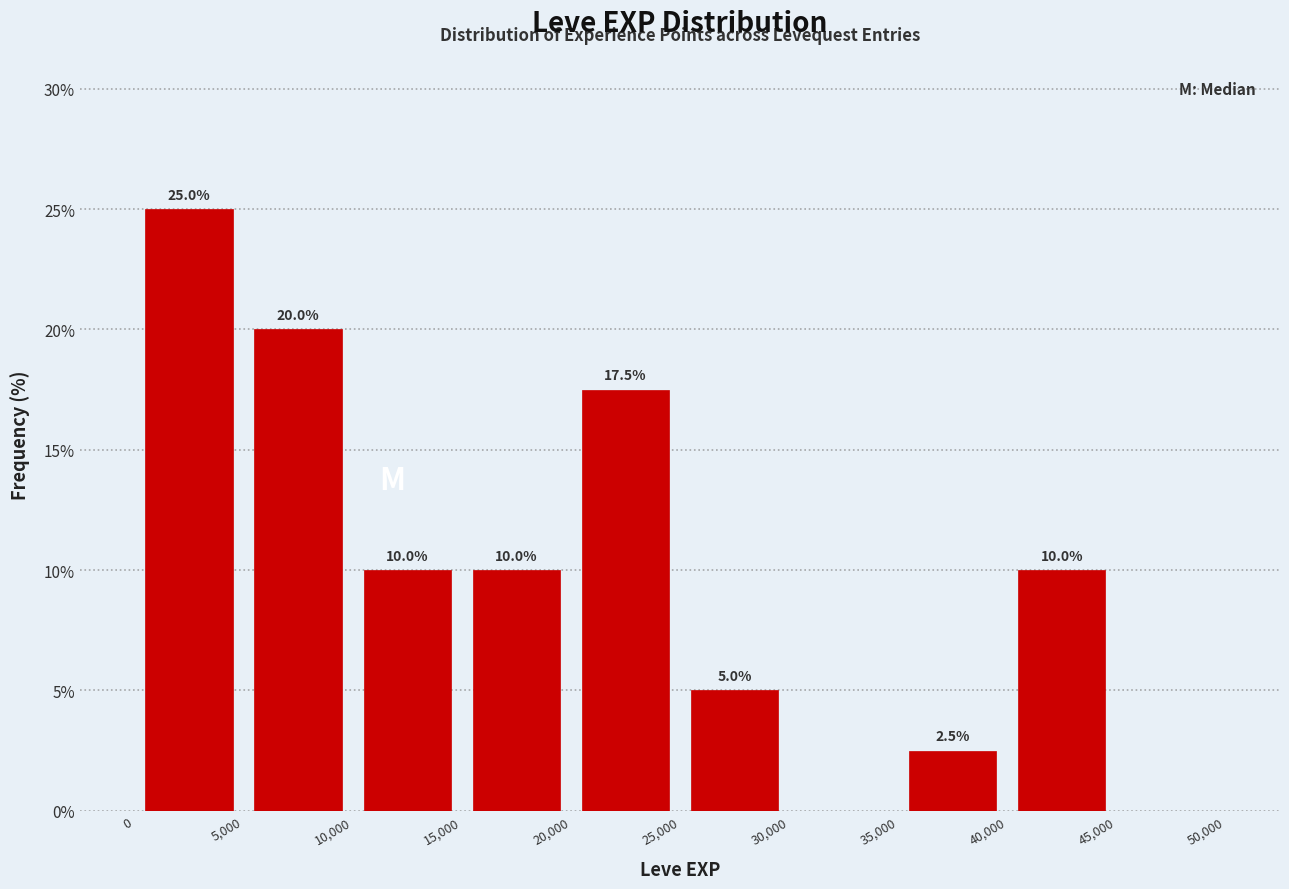

Over which range of the x-axis is the bar tallest?

0 to 5,000